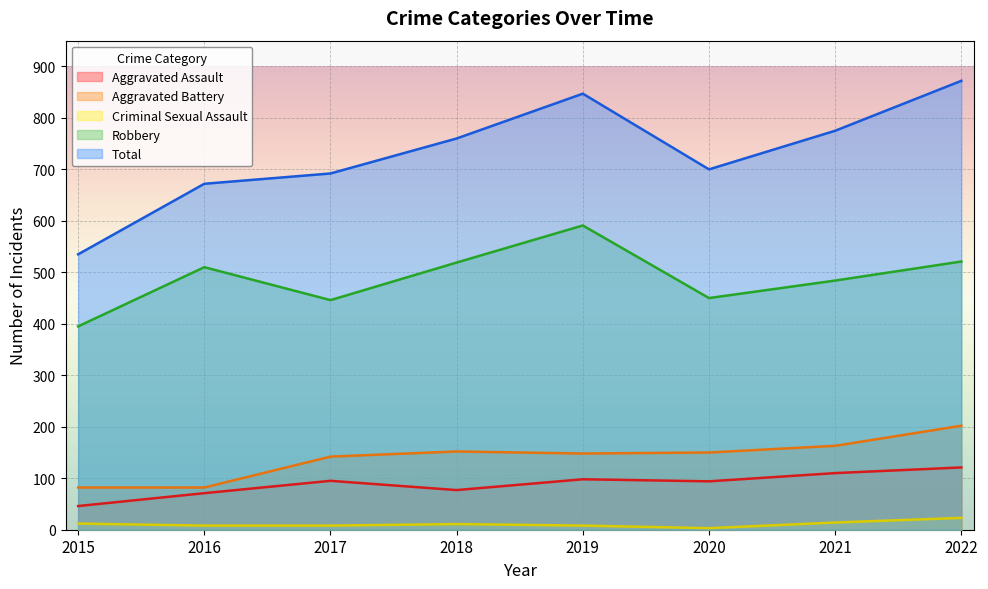

How many lines are shown in the chart?

5